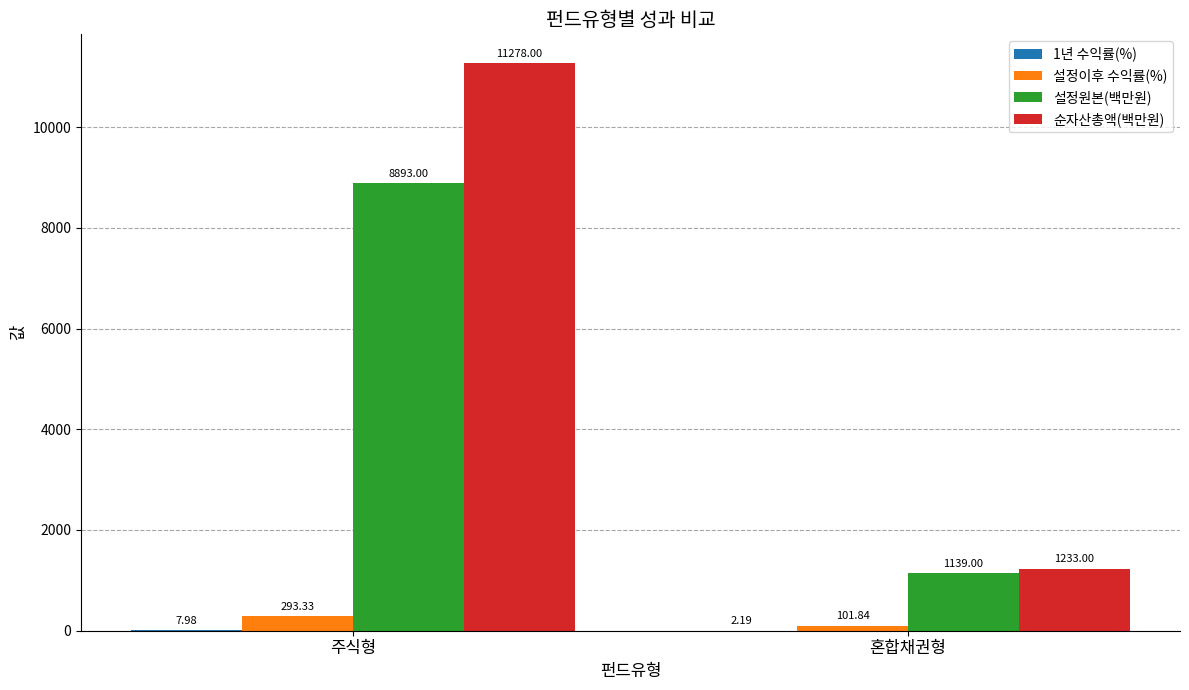

At which label does 순자산총액(백만원) reach its peak?

주식형